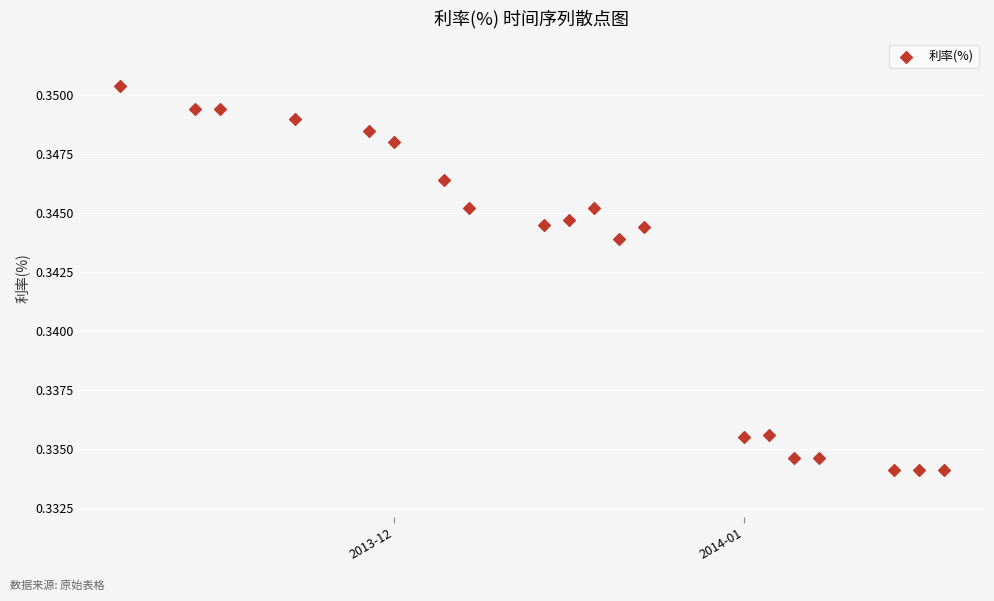

What is the range of X values (max minus min)?

33.0